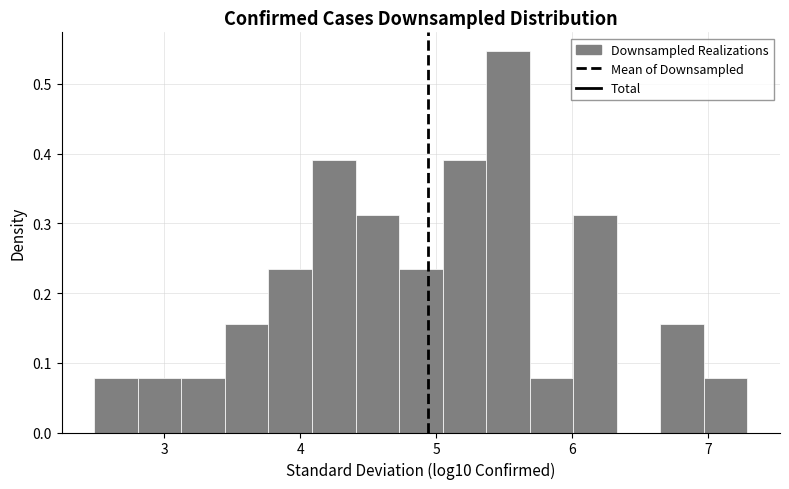

Around what value on the x-axis is the tallest bar? Give the approximate position of its centre, as read against the axis.

5.5